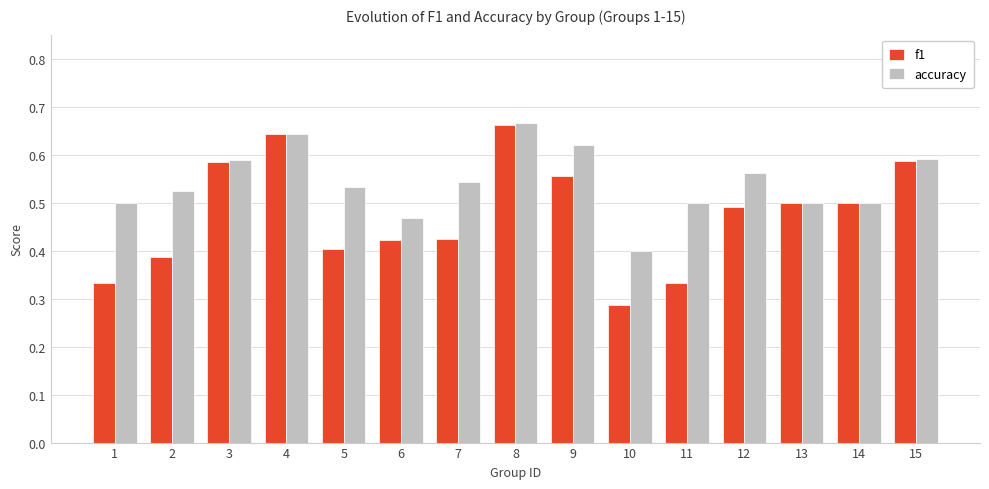

Which series changed the most between 8 and 12?

f1